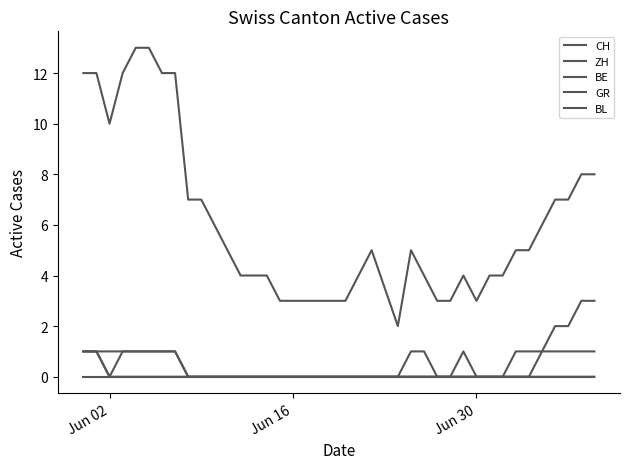

True or false: GR and CH cross at least once.

False